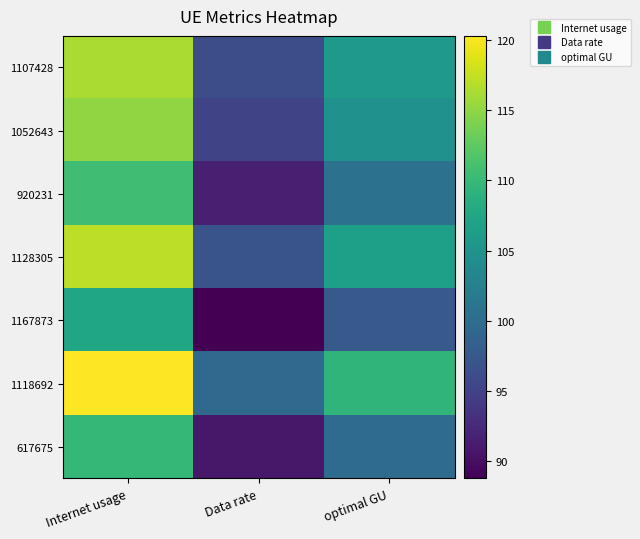

Which label corresponds to the smallest value in the chart?

Data rate